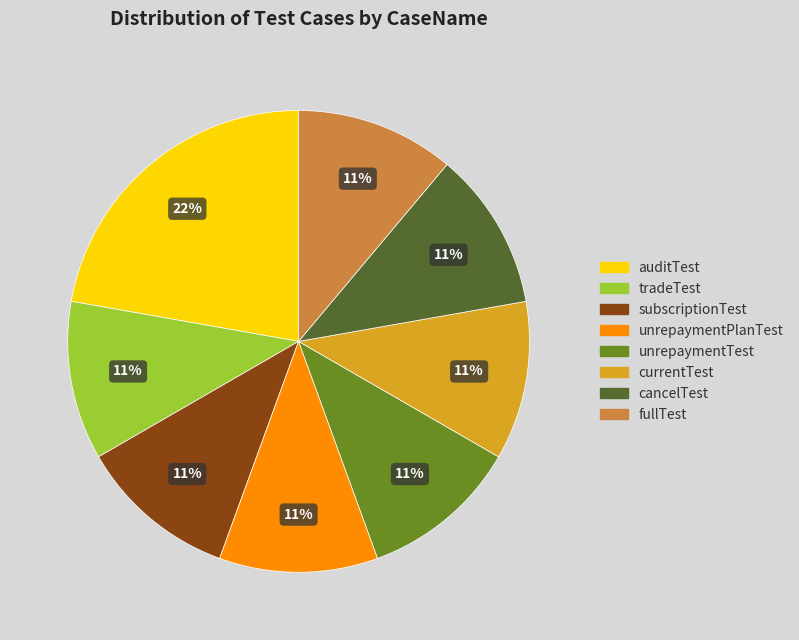

To the nearest percent, what is the combined percentage of cancelTest and unrepaymentTest?

22%